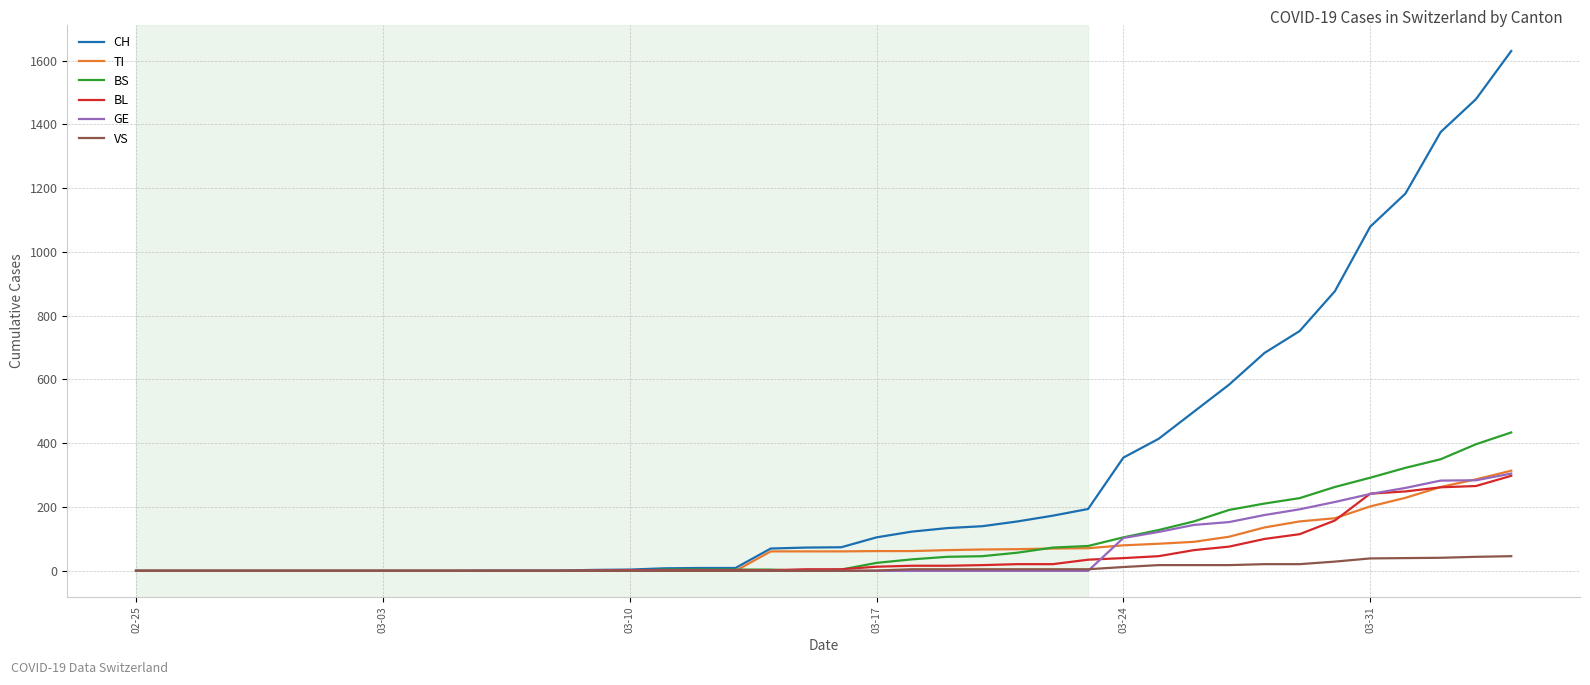

What is the greatest value displayed?

1630